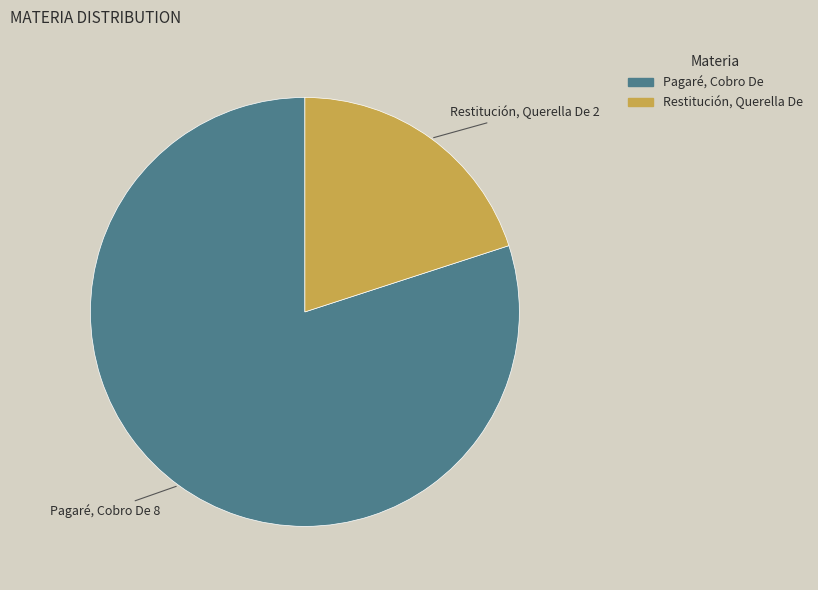

Does Restitución, Querella De account for over 50% of the chart?

No